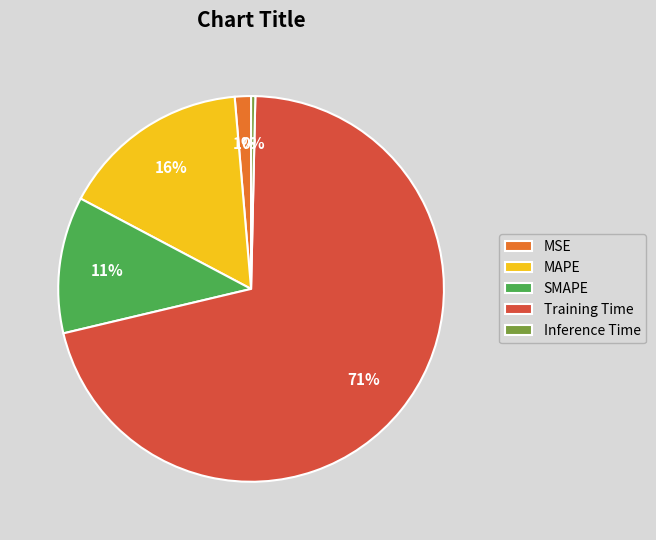

The MAPE slice represents 24% of the pie. True or false?

False